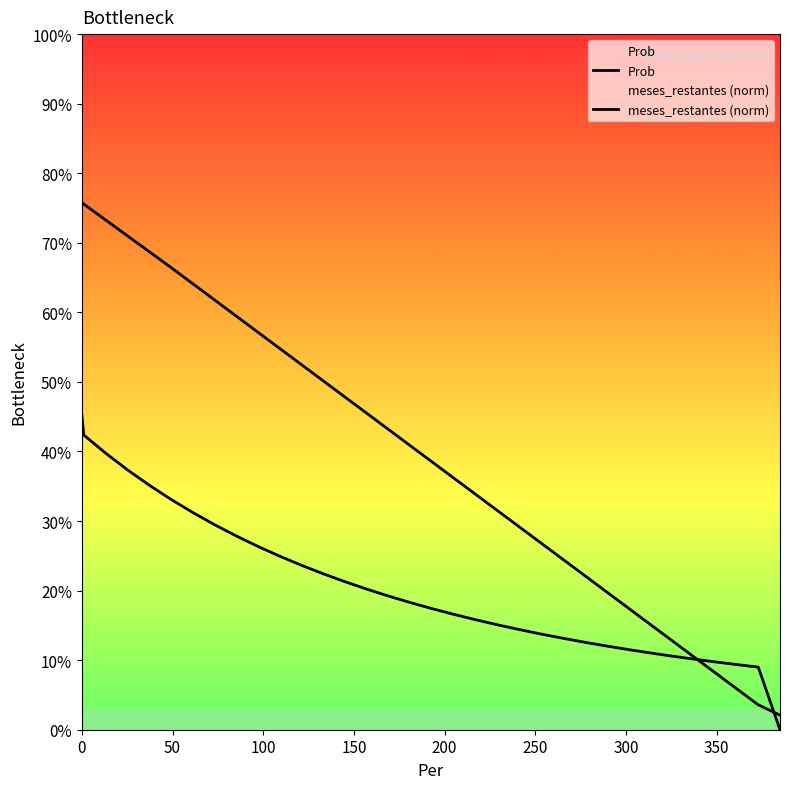

What is the average value of the meses_restantes (norm) series?

0.4